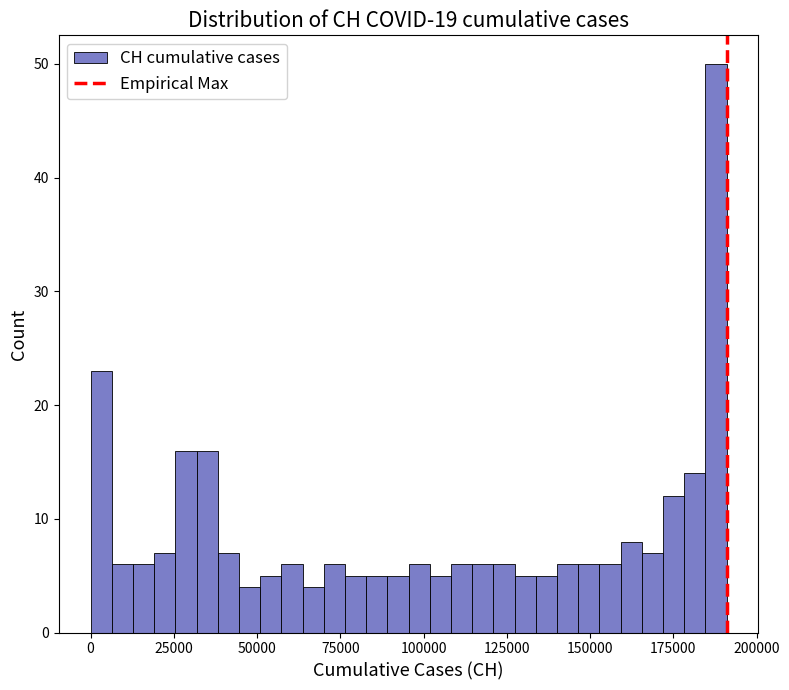

Read against the x-axis, roughly where is the centre of the tallest bar?

190000